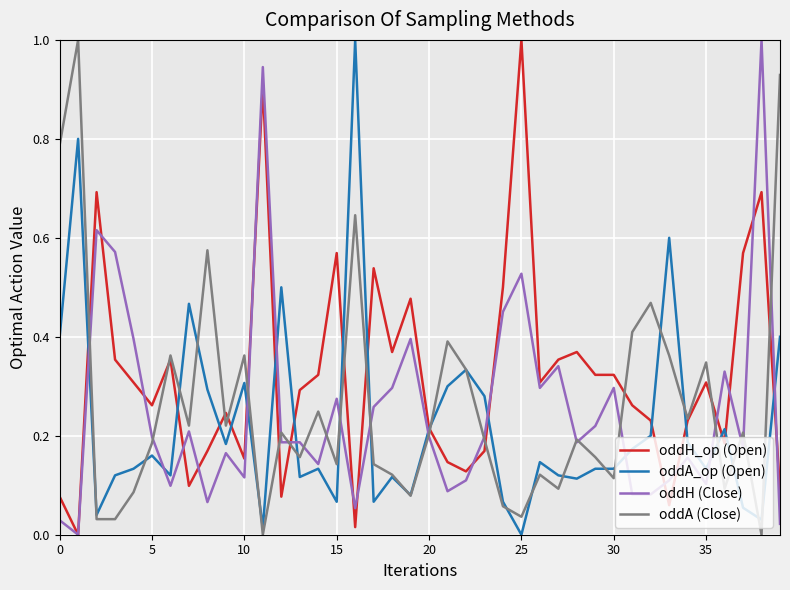

What are all the series names shown in the legend?

oddH_op (Open), oddA_op (Open), oddH (Close), oddA (Close)